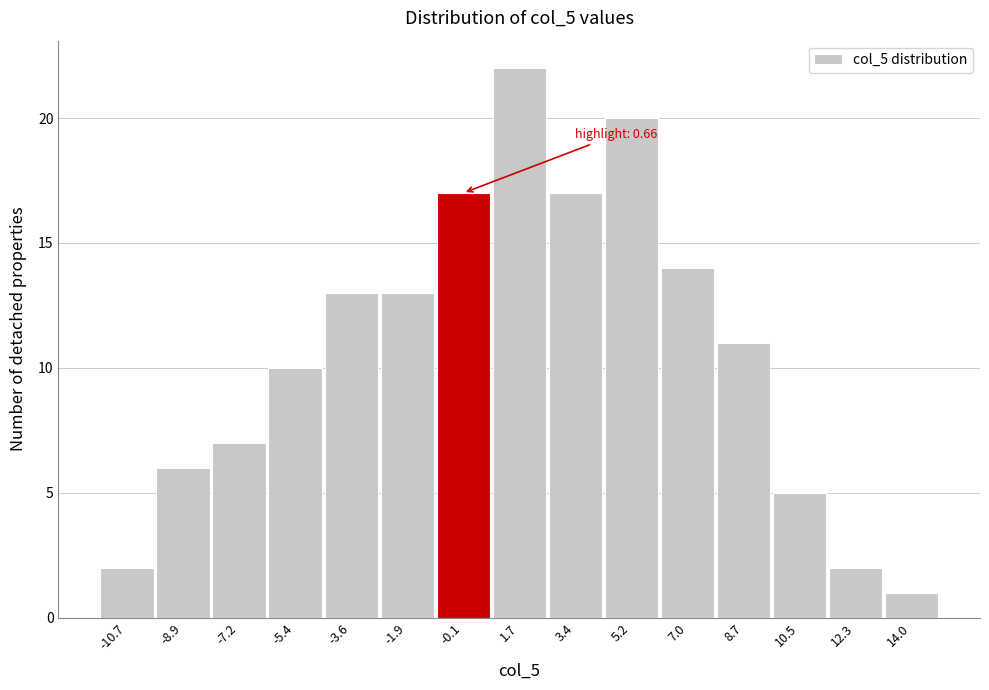

Reading right to left, what are all the values shown in this chart?

1	2	5	11	14	20	17	22	17	13	13	10	7	6	2